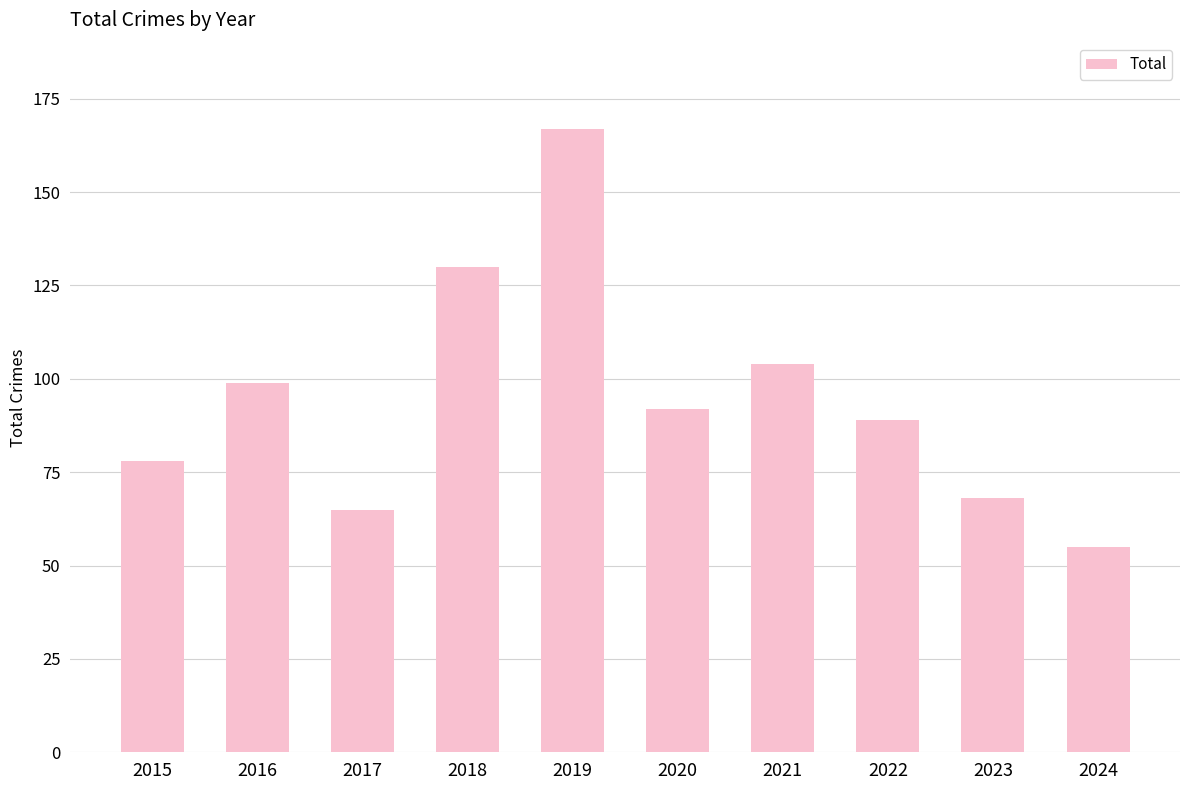

What is the value of the 10th bar from the left?

55